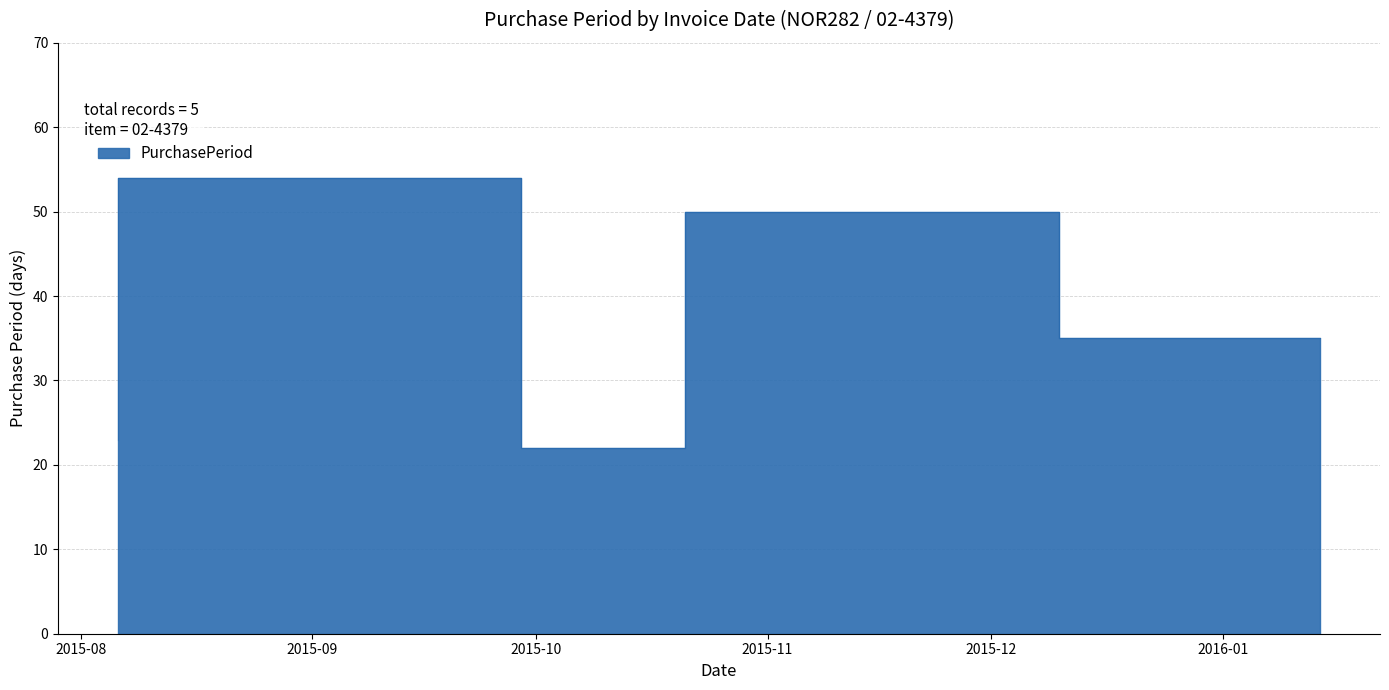

Which category has the lowest value across all series?

2015-10-21